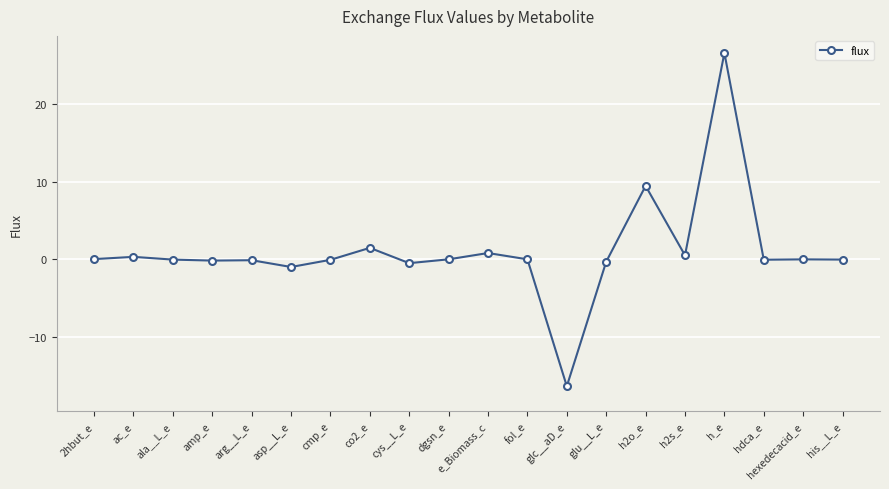

The chart shows a value of -0.2 at amp_e. True or false?

True